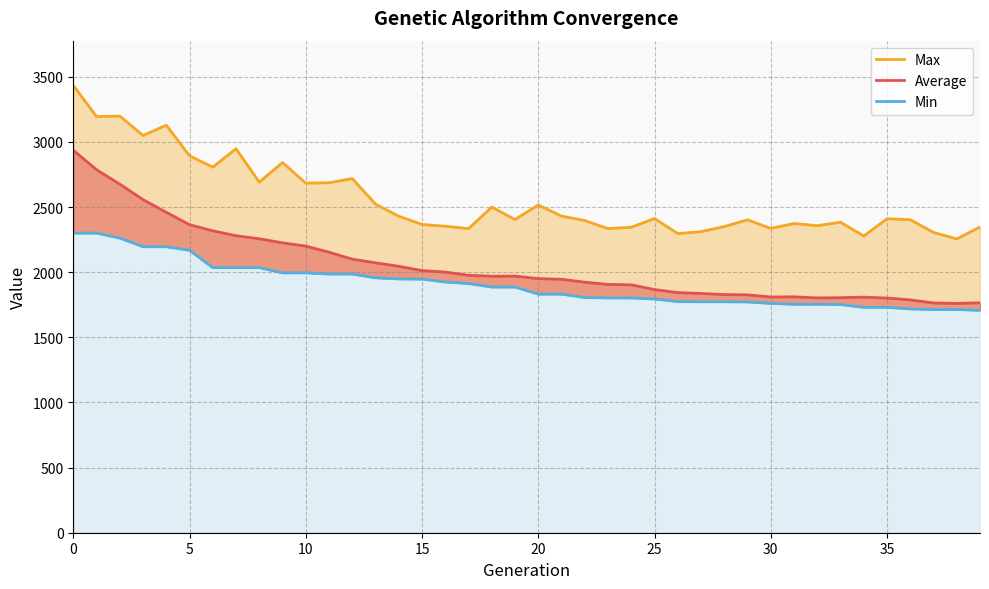

Where is Min nearest to the value 2003?

9